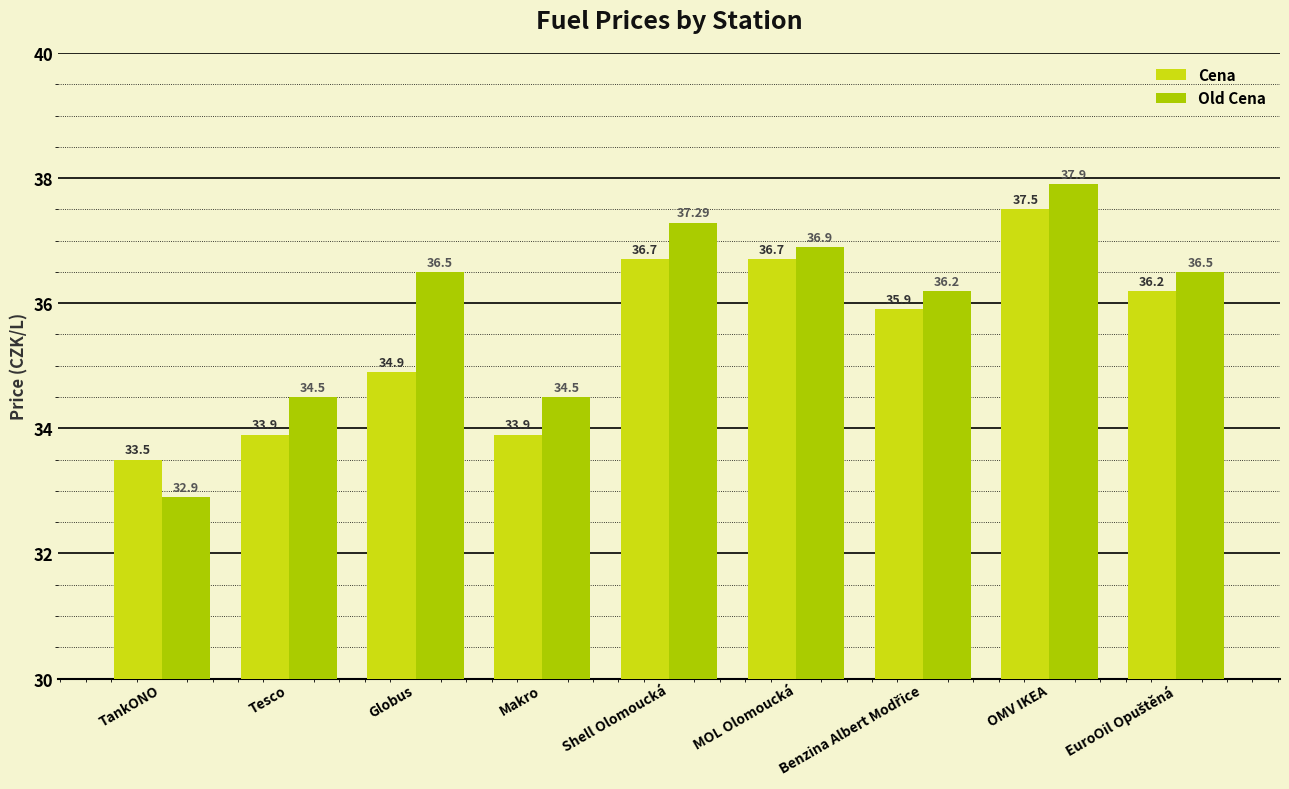

What is the minimum value shown in the chart?

32.9